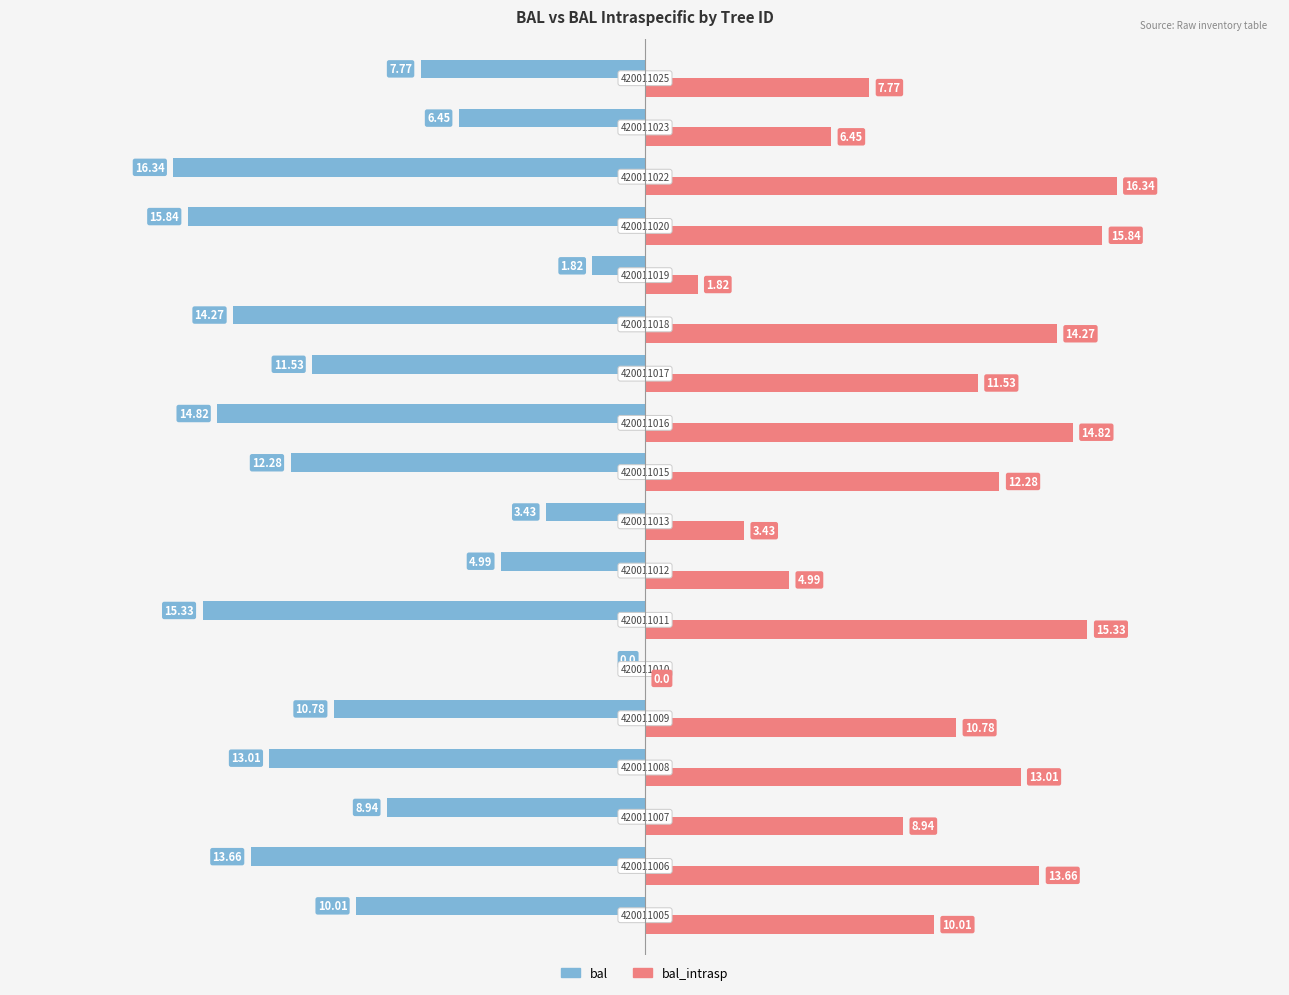

What is the sum of all bal_intrasp values?

181.3